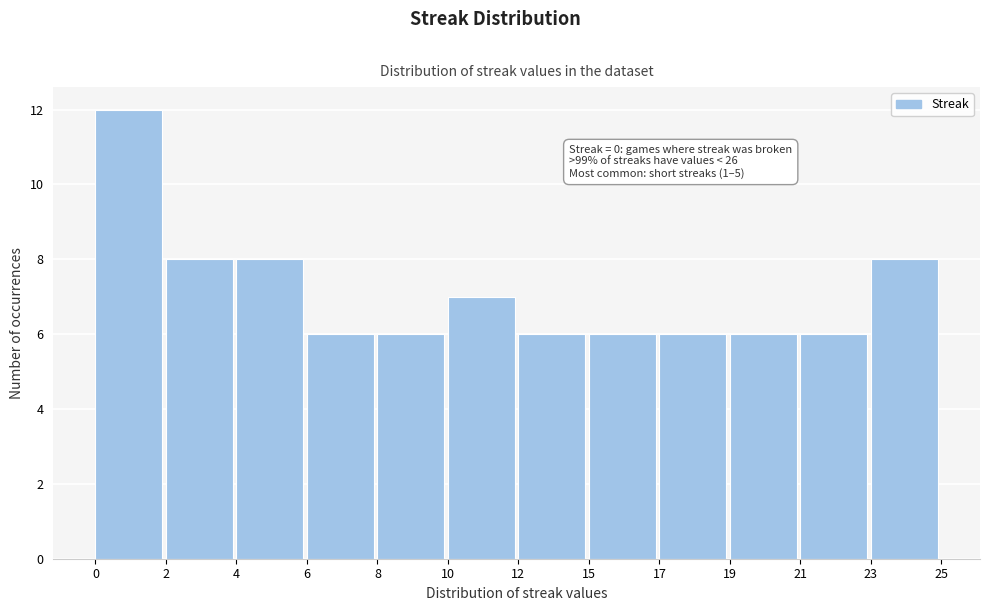

Reading left to right, list all the values displayed in this chart.

12	8	8	6	6	7	6	6	6	6	6	8